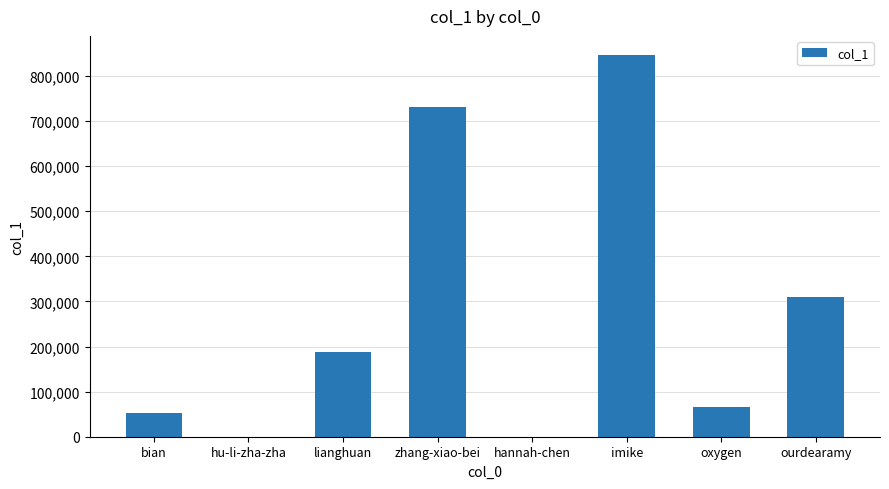

What is the greatest value displayed?

846394